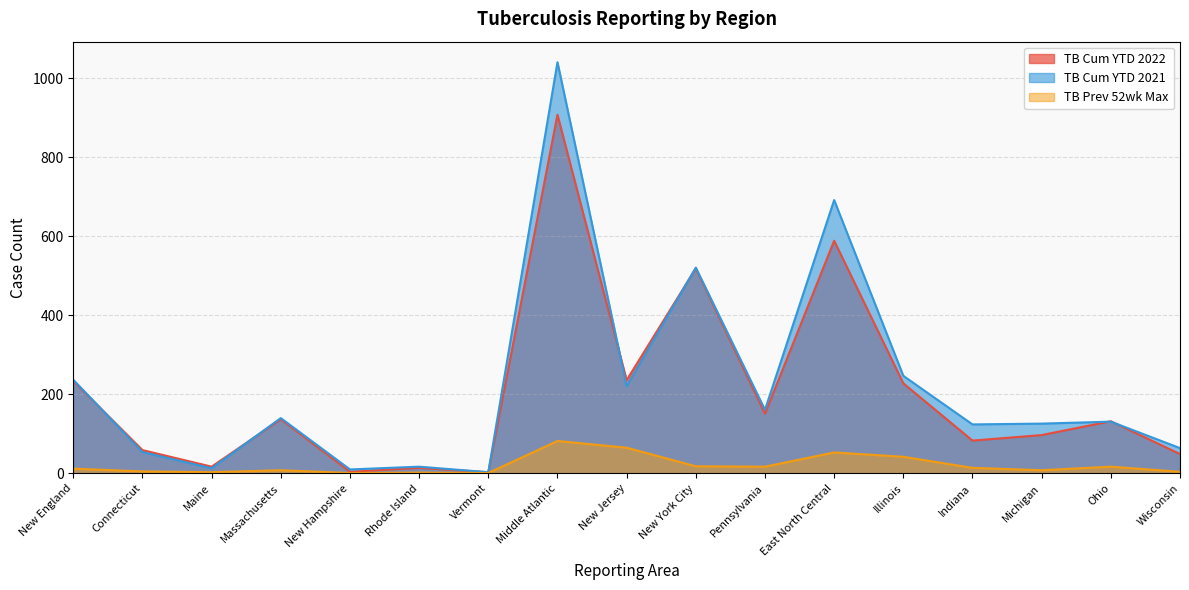

How many data points in TB Cum YTD 2022 are less than 132?

8